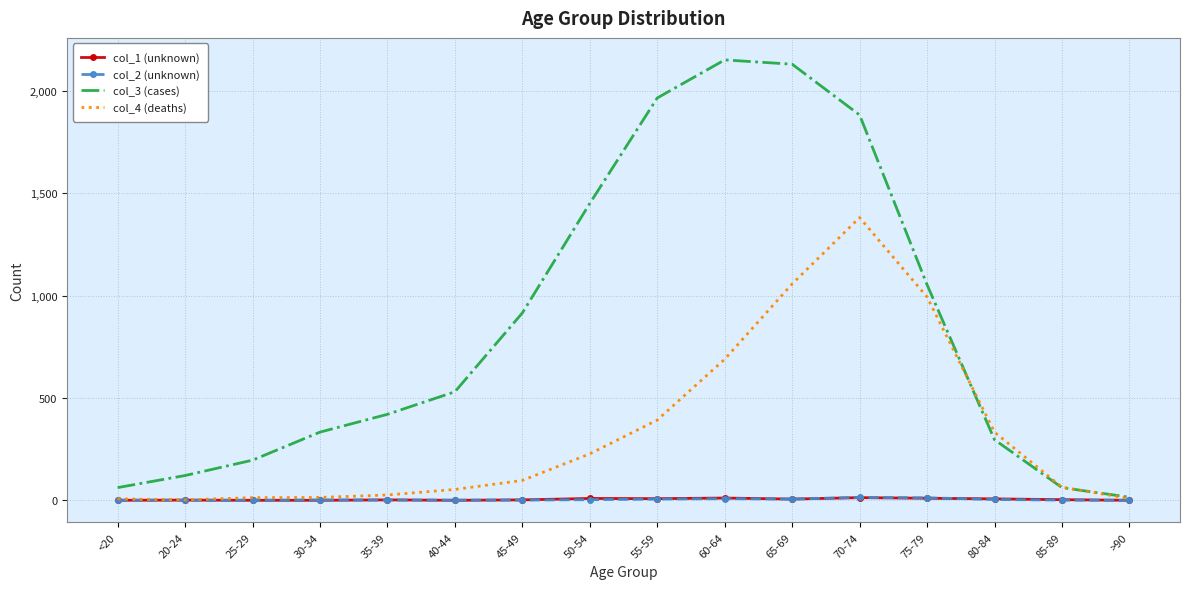

How many interior local peaks does the col_3 (cases) series have?

1